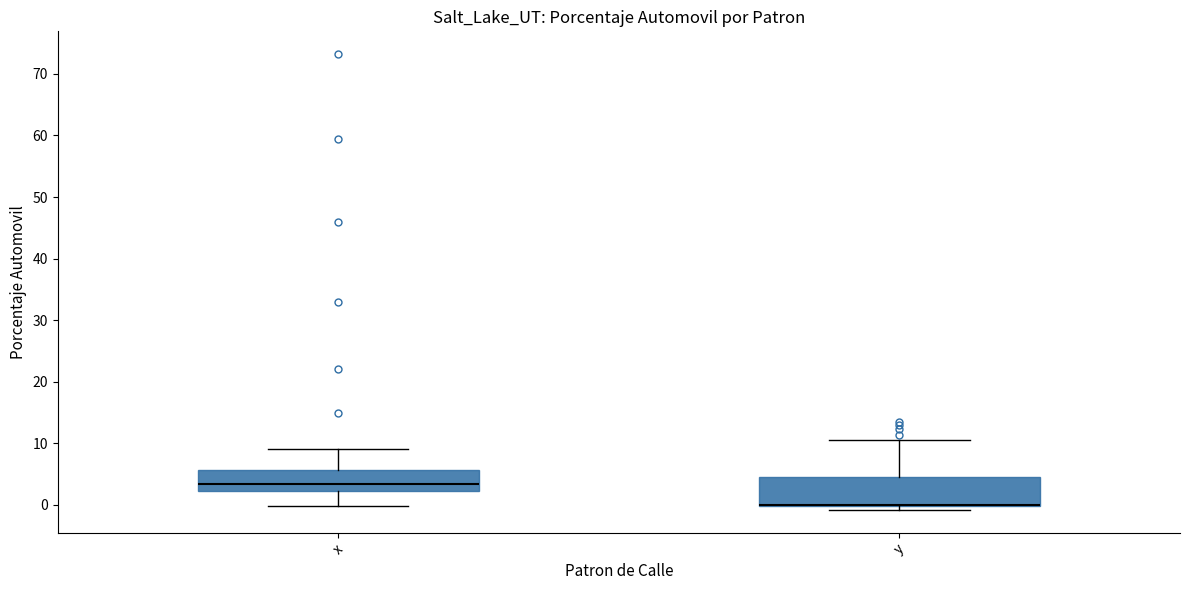

Reading left to right, transcribe this box plot: for each box, give where its median line is, the range the box spans, and where its two whiskers end, as read against the y-axis. The values are not printed on the chart, so give them approximately, as read against the axis.

x: median 3, box 2 to 6, whiskers 0 to 9
y: median 0 (drawn on the box's lower edge), box 0 to 5, whiskers -1 to 11